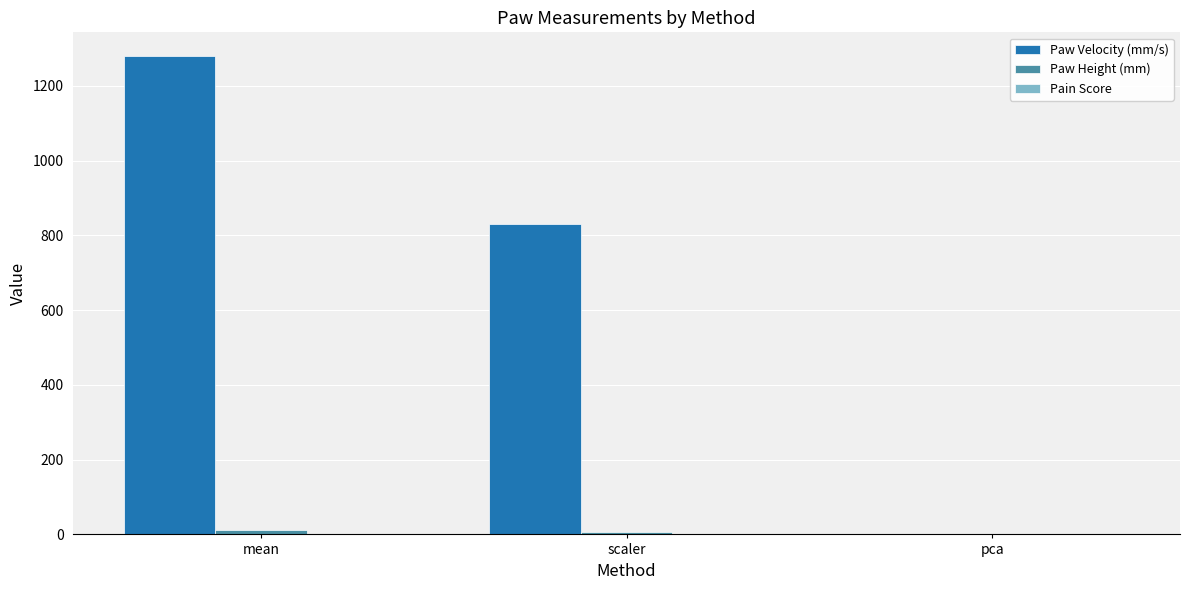

What is the maximum value shown in the chart?

1279.2